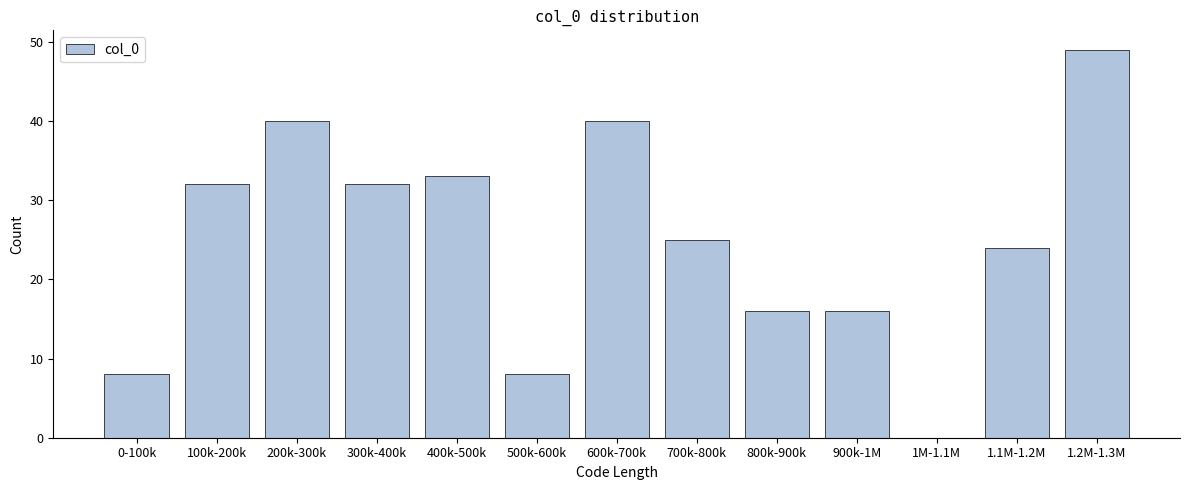

Reading left to right, what are all the values shown in this chart?

0-100k=8	100k-200k=32	200k-300k=40	300k-400k=32	400k-500k=33	500k-600k=8	600k-700k=40	700k-800k=25	800k-900k=16	900k-1M=16	1M-1.1M=0	1.1M-1.2M=24	1.2M-1.3M=49